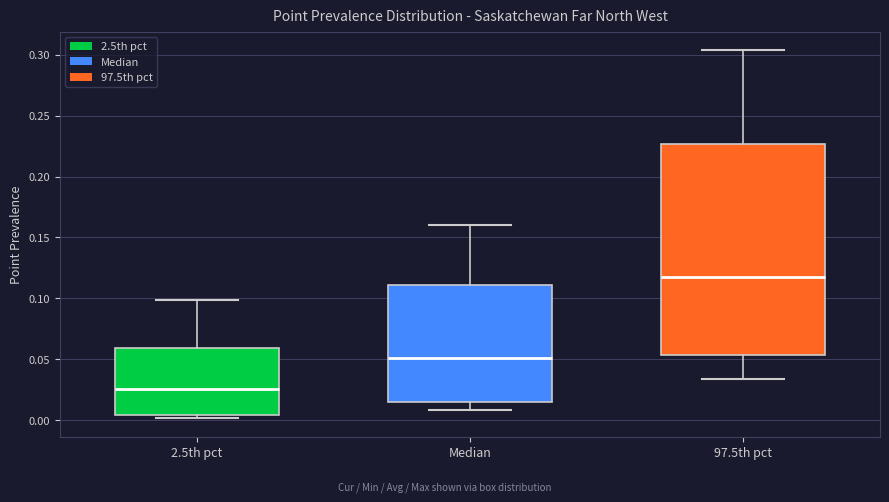

Which box has the highest median line?

97.5th pct